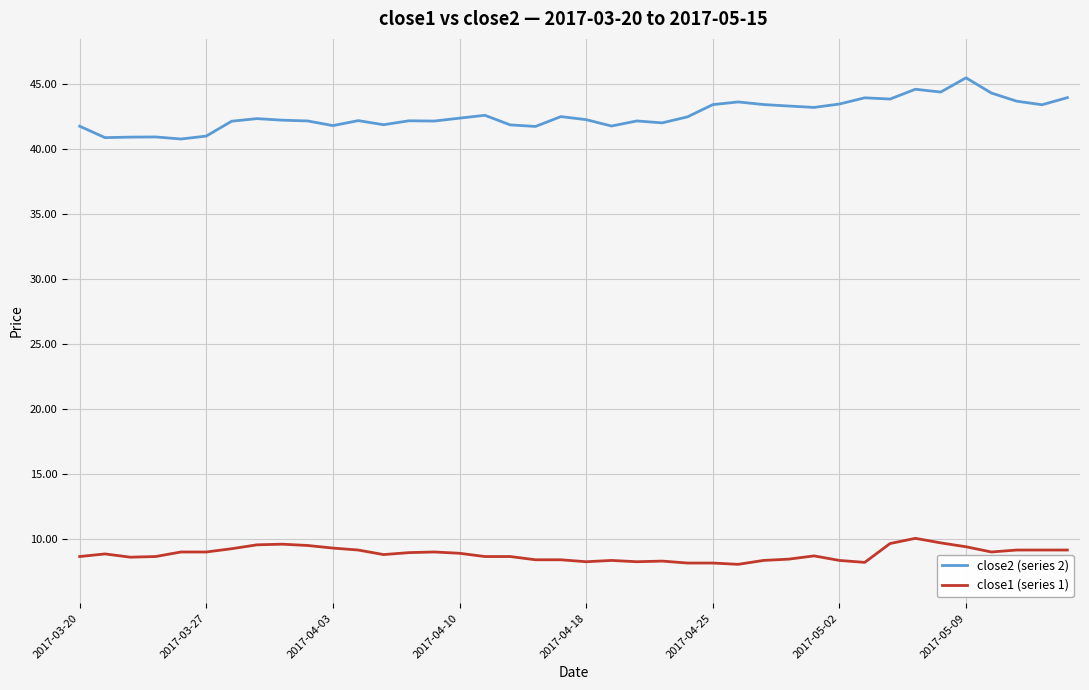

Rank the series by their average value, from highest to lowest.

close2 (series 2), close1 (series 1)